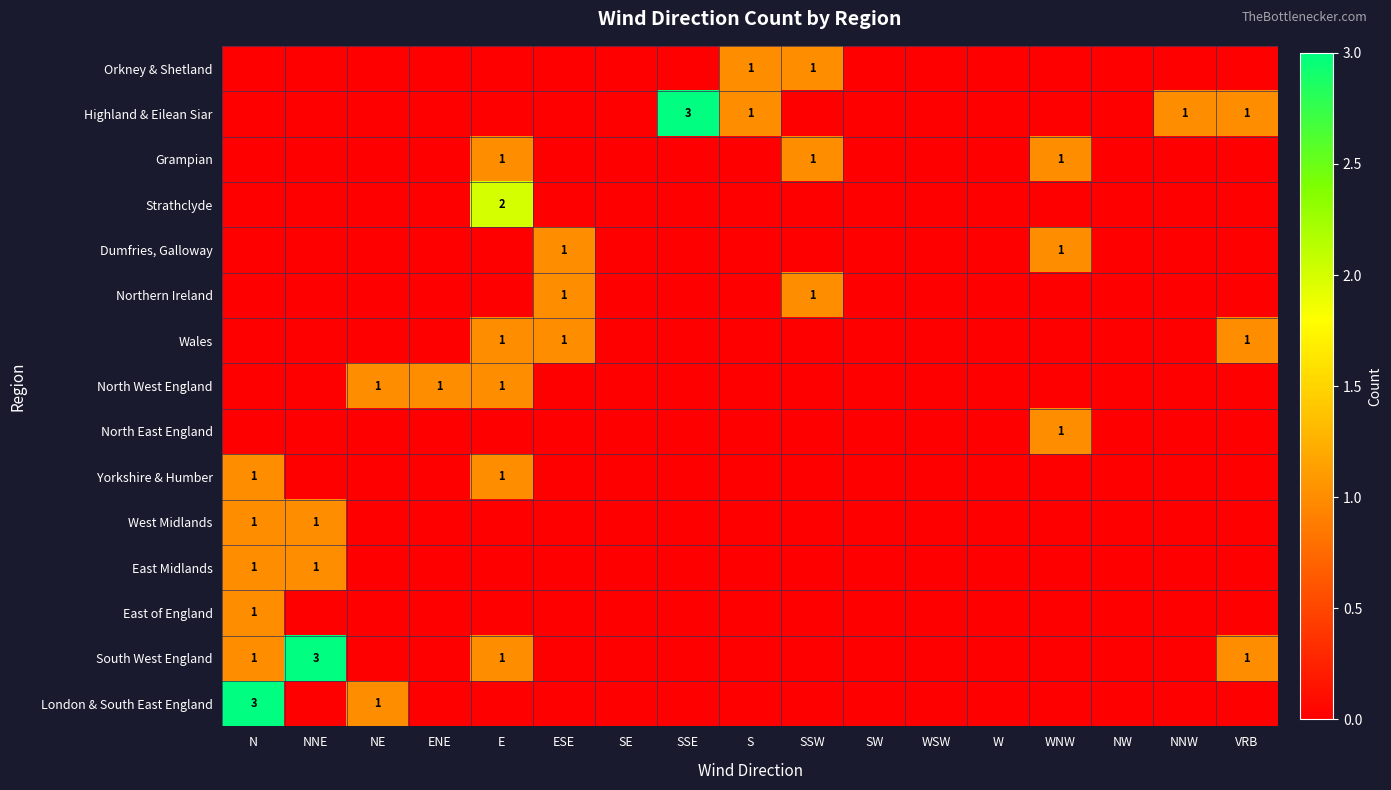

Which has a higher value, S or NNW?

S